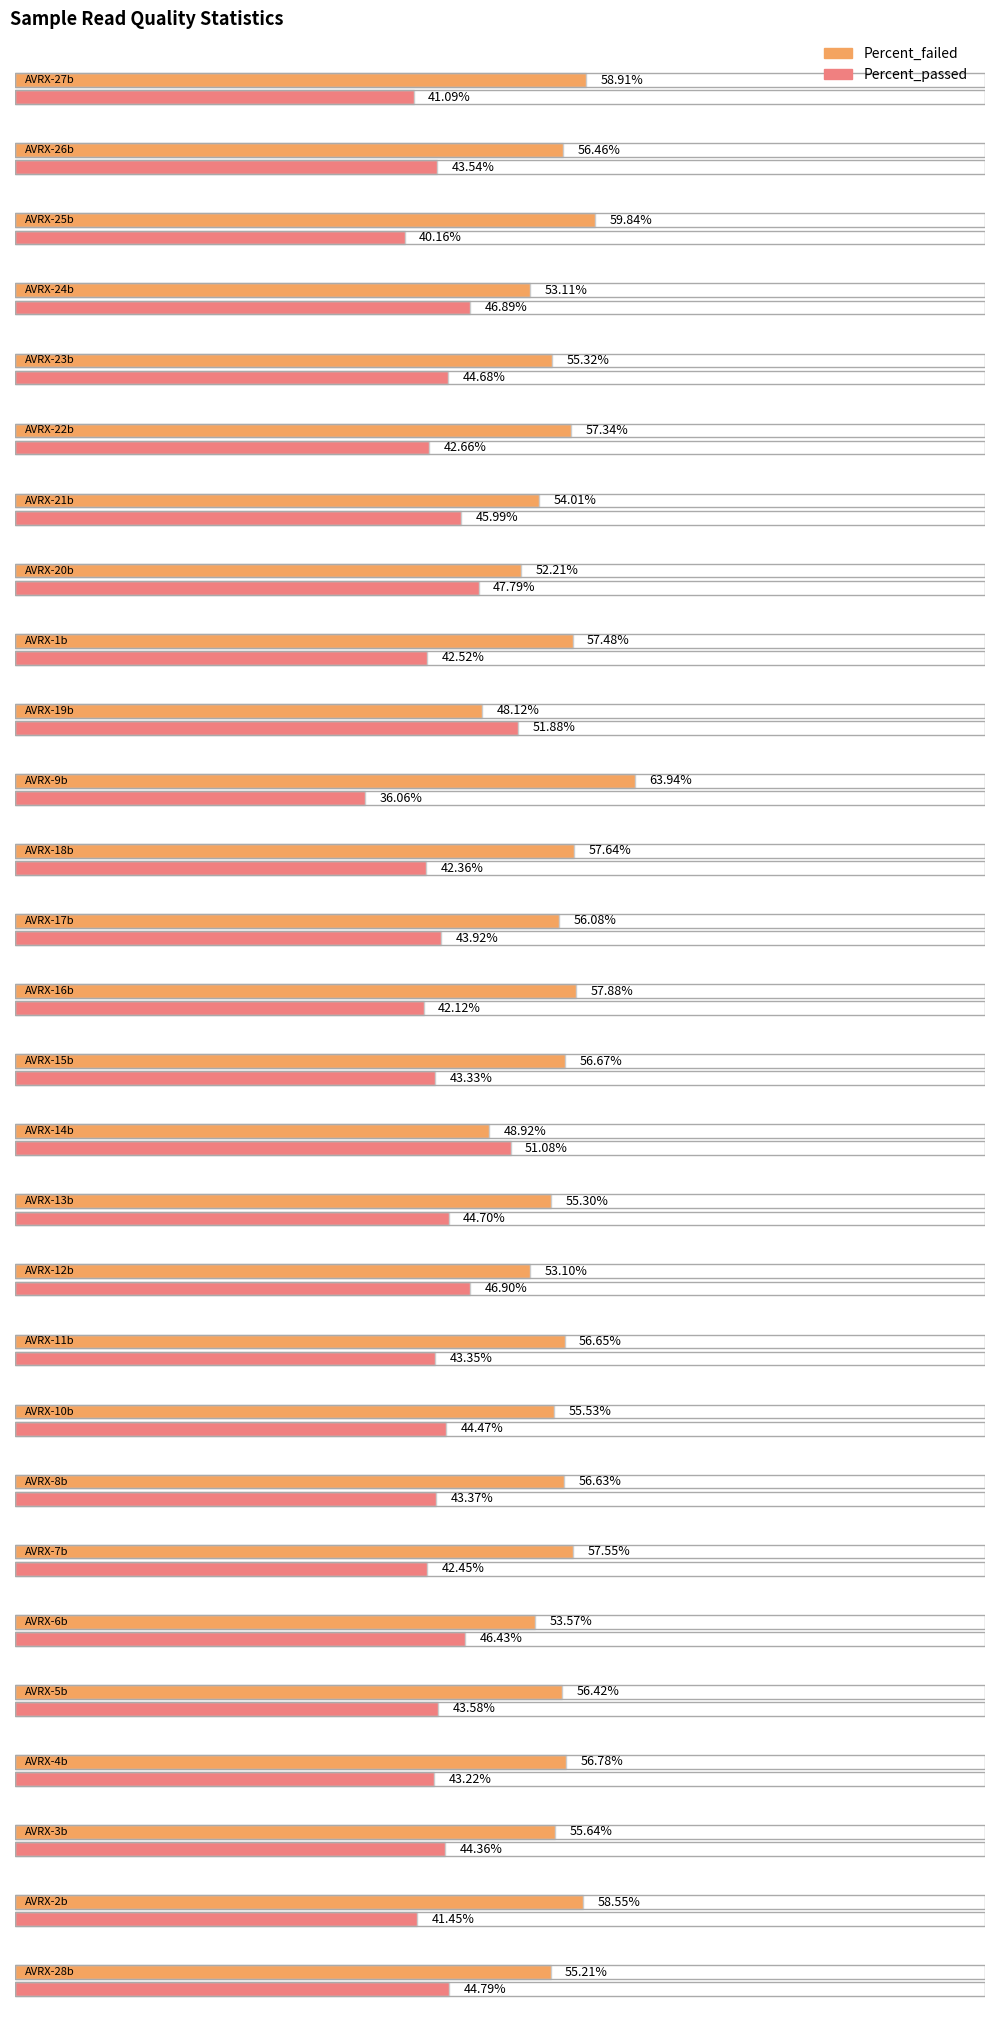

True or false: Percent_passed has a value of 43.2 at AVRX-4b.

True